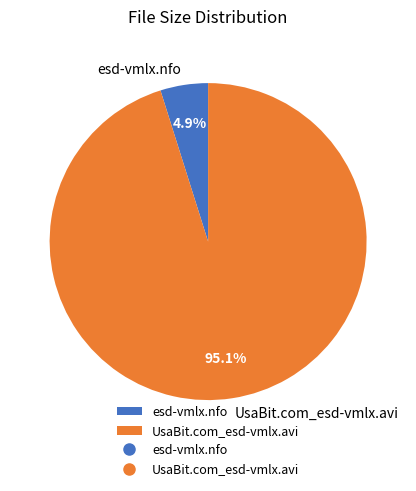

To the nearest percent, what is the combined percentage of esd-vmlx.nfo and UsaBit.com_esd-vmlx.avi?

100%